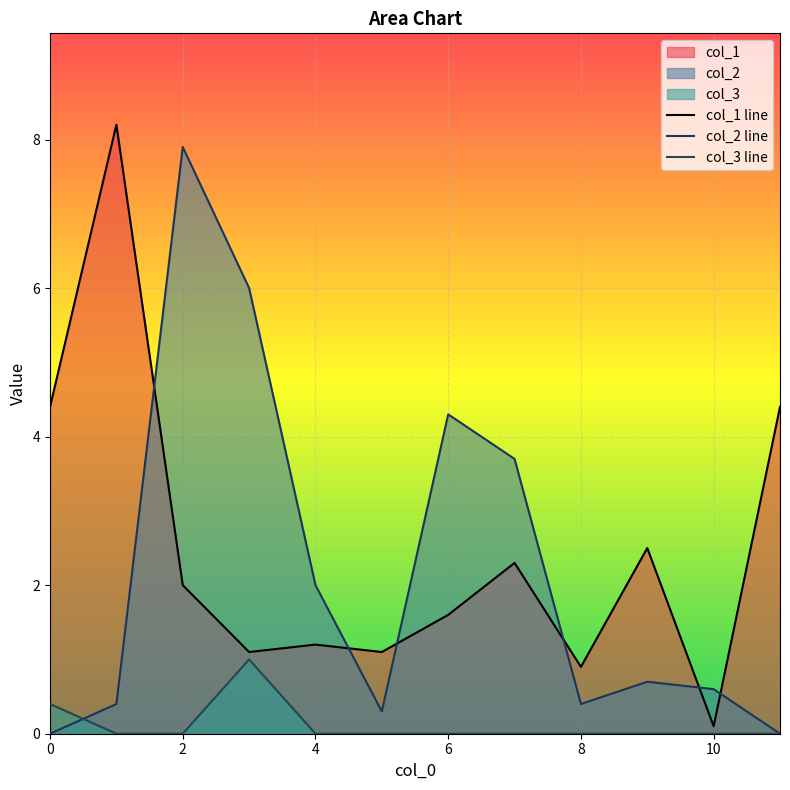

Reading left to right, extract all data points from this chart.

col_1: 4.4	8.2	2.0	1.1	1.2	1.1	1.6	2.3	0.9	2.5	0.1	4.4
col_2: 0.0	0.4	7.9	6.0	2.0	0.3	4.3	3.7	0.4	0.7	0.6	0.0
col_3: 0.4	0.0	0.0	1.0	0.0	0.0	0.0	0.0	0.0	0.0	0.0	0.0